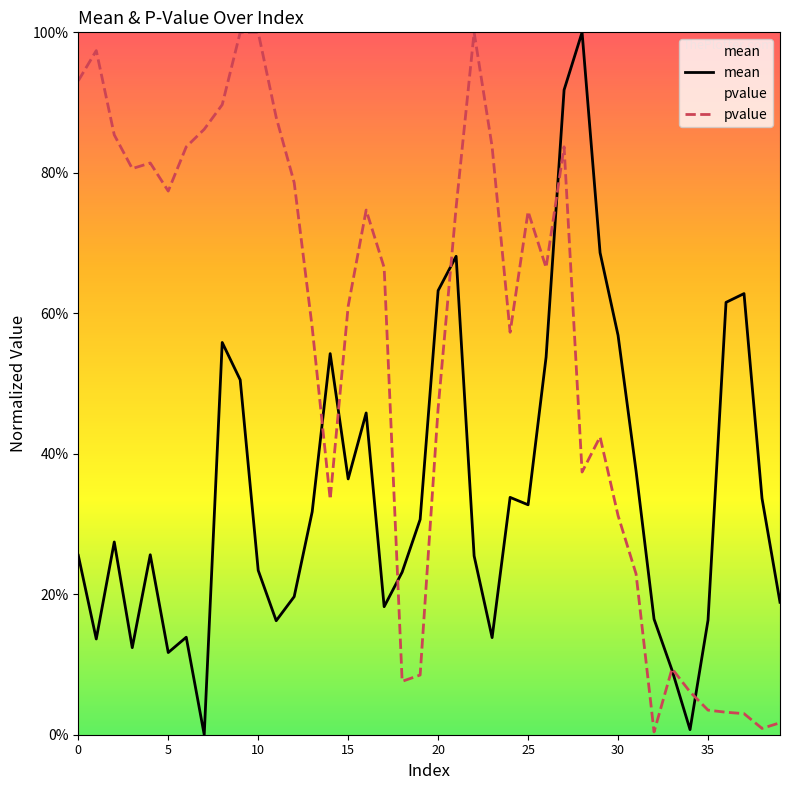

Which series ends up on top after the final intersection of pvalue and mean?

mean